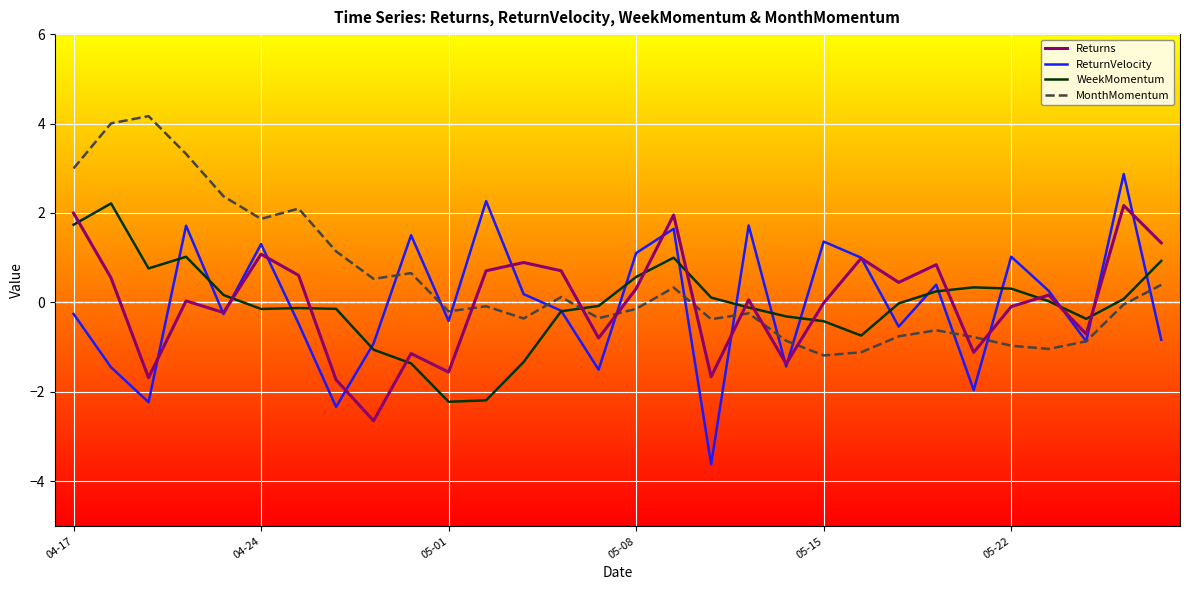

Which series has the largest total across all categories?

MonthMomentum